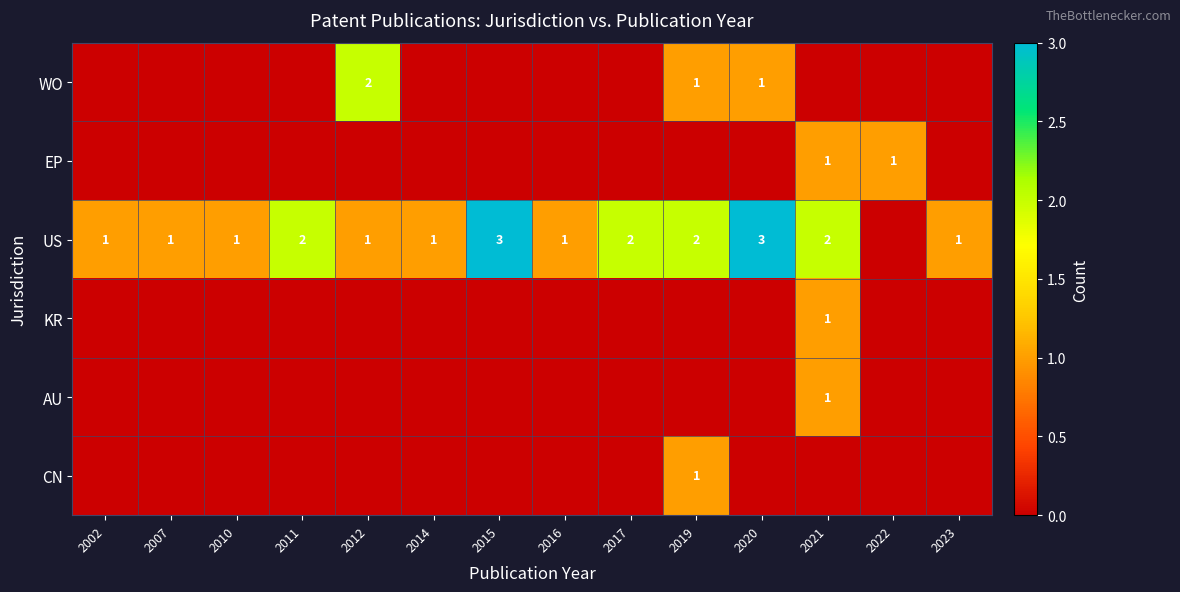

List the series in order of their peak value, highest first.

US, WO, EP, KR, AU, CN